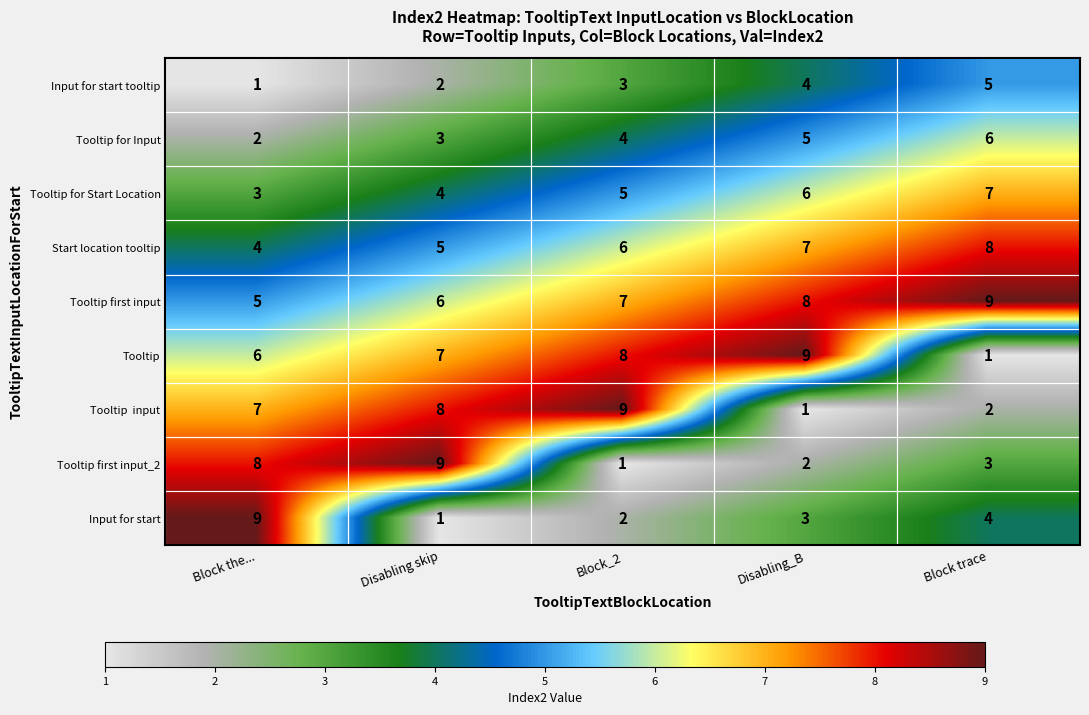

The Tooltip first input series shows 5 at Block the.... True or false?

True